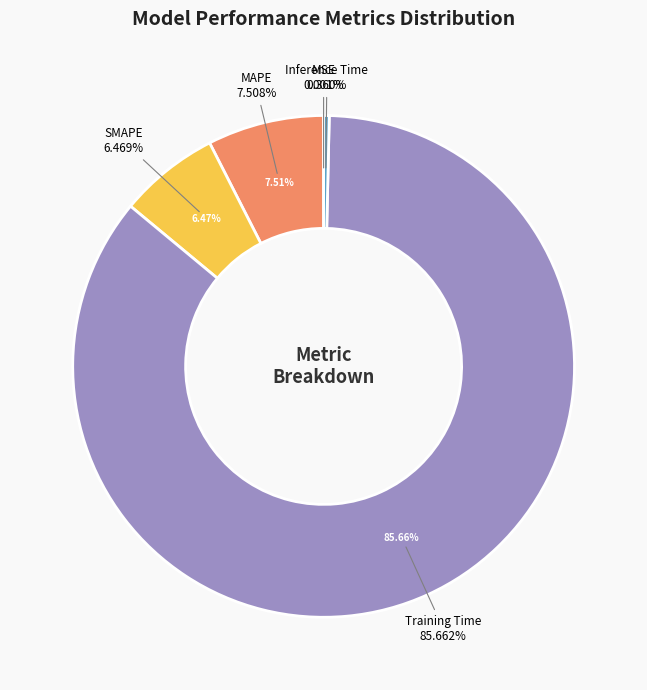

Combined, what portion of the pie is Inference Time and MSE?

0.4%